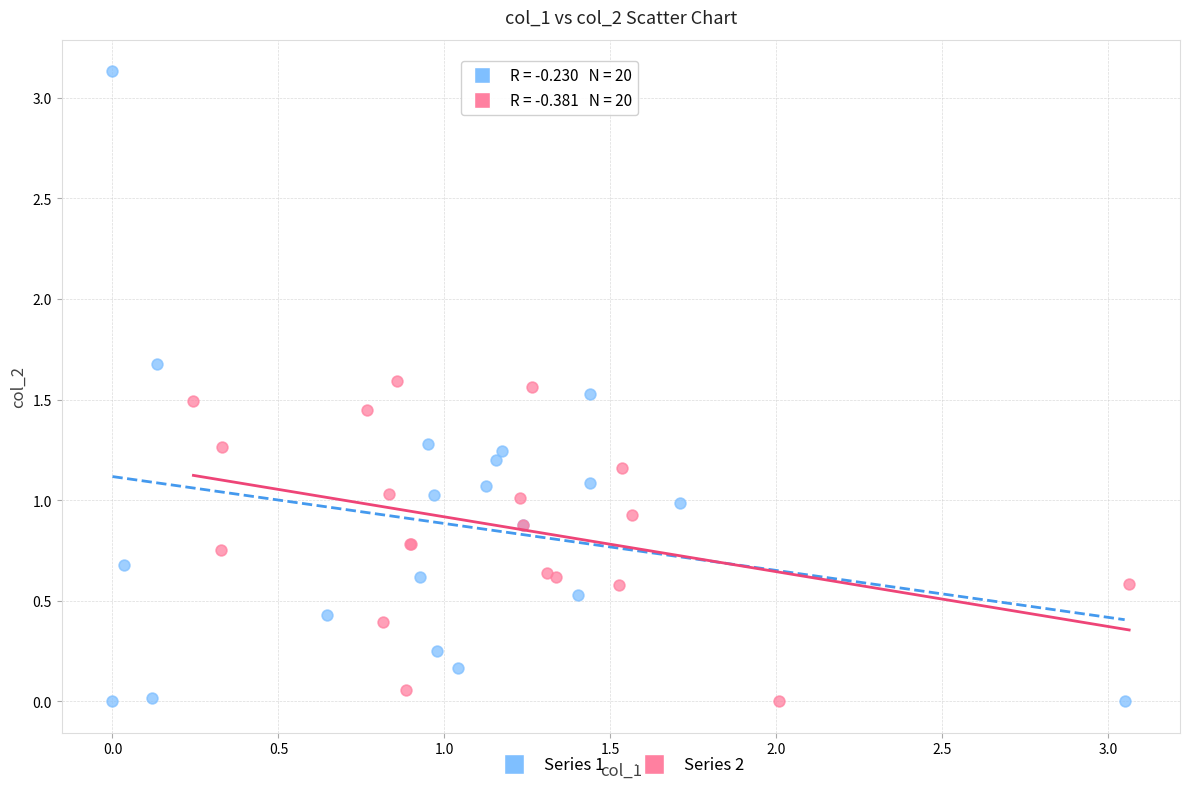

Which series has the largest Y range (max minus min)?

Series 1